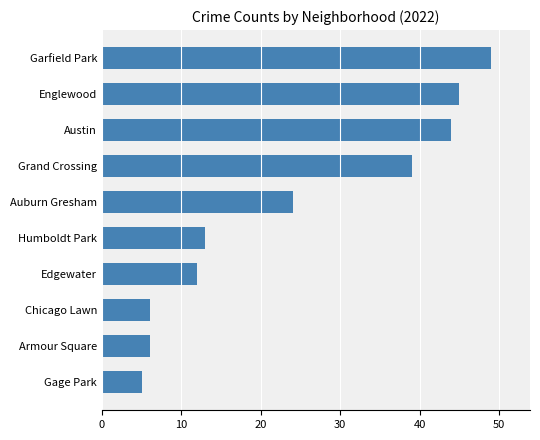

The value at Auburn Gresham is 24. True or false?

True